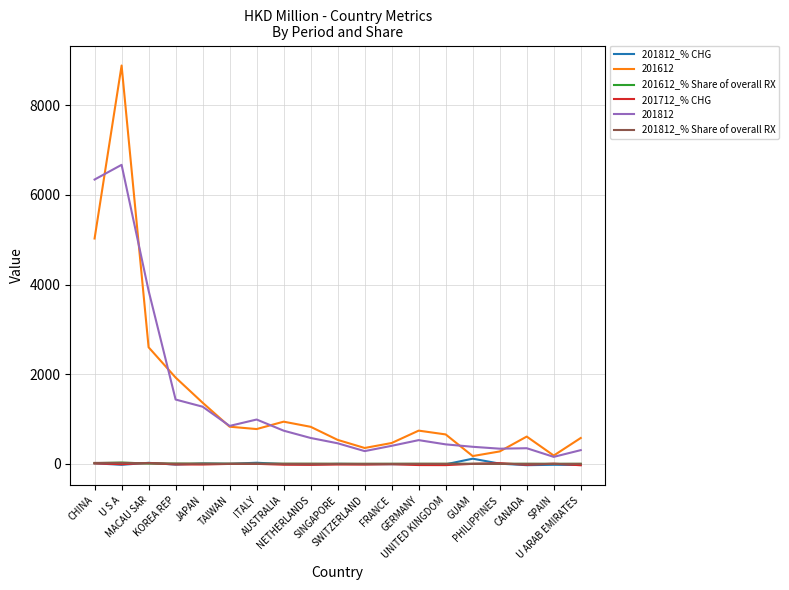

Which series has the largest range (max minus min)?

201612